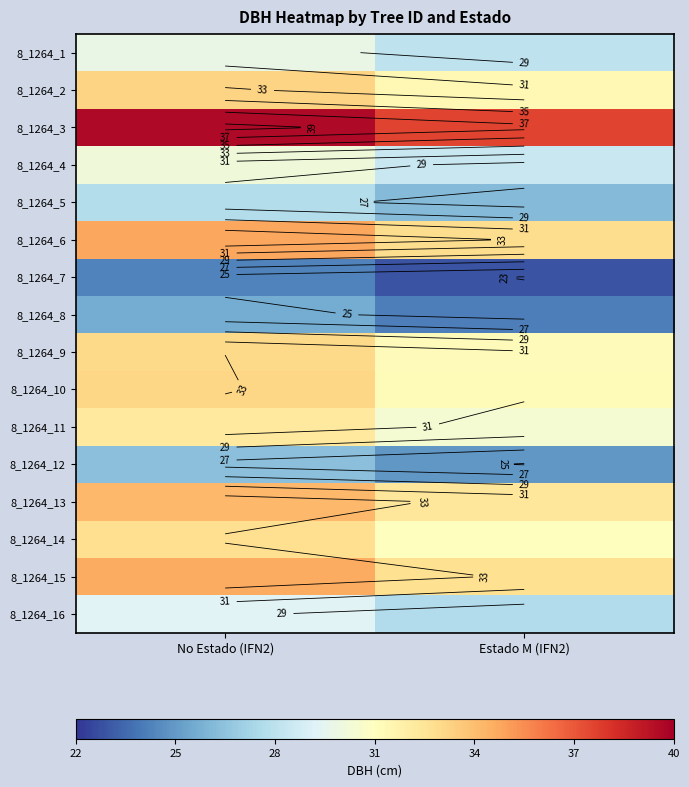

Count the number of categories in the chart.

2